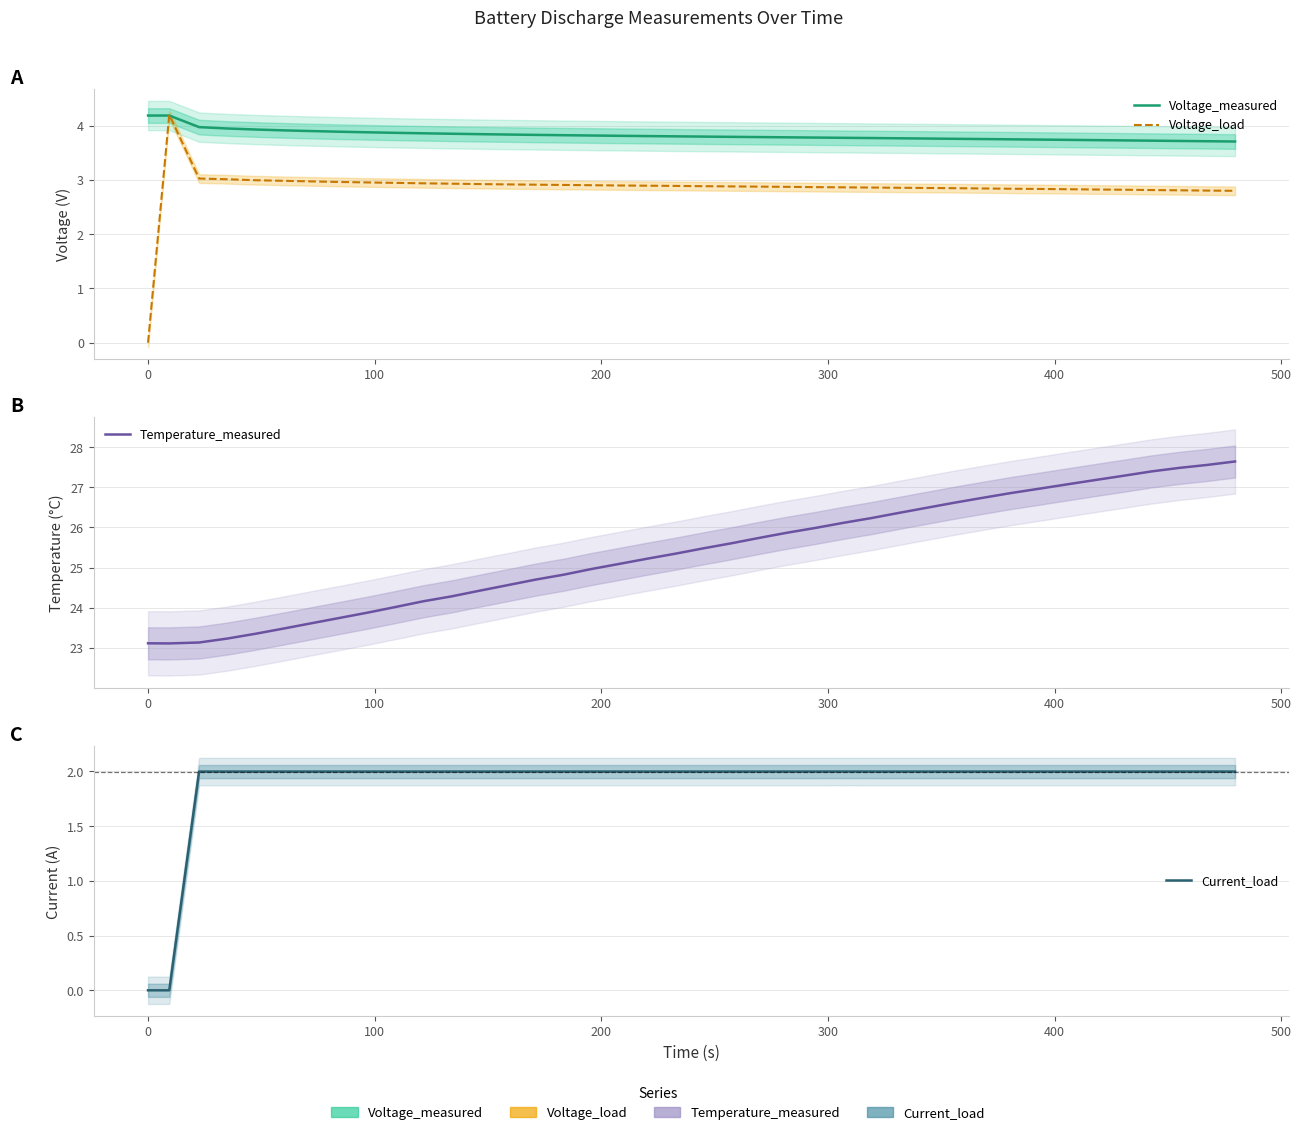

True or false: Voltage_load and Temperature_measured intersect in this chart.

False